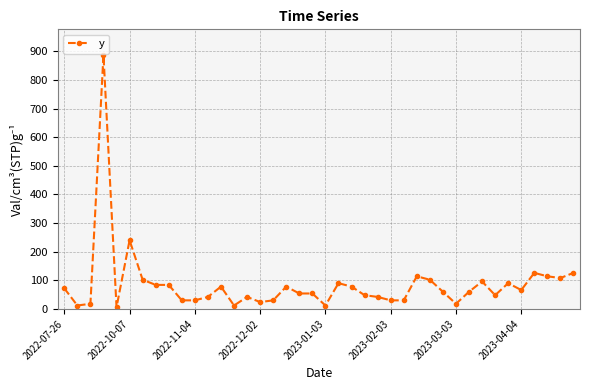

How many data points are less than 60?

19